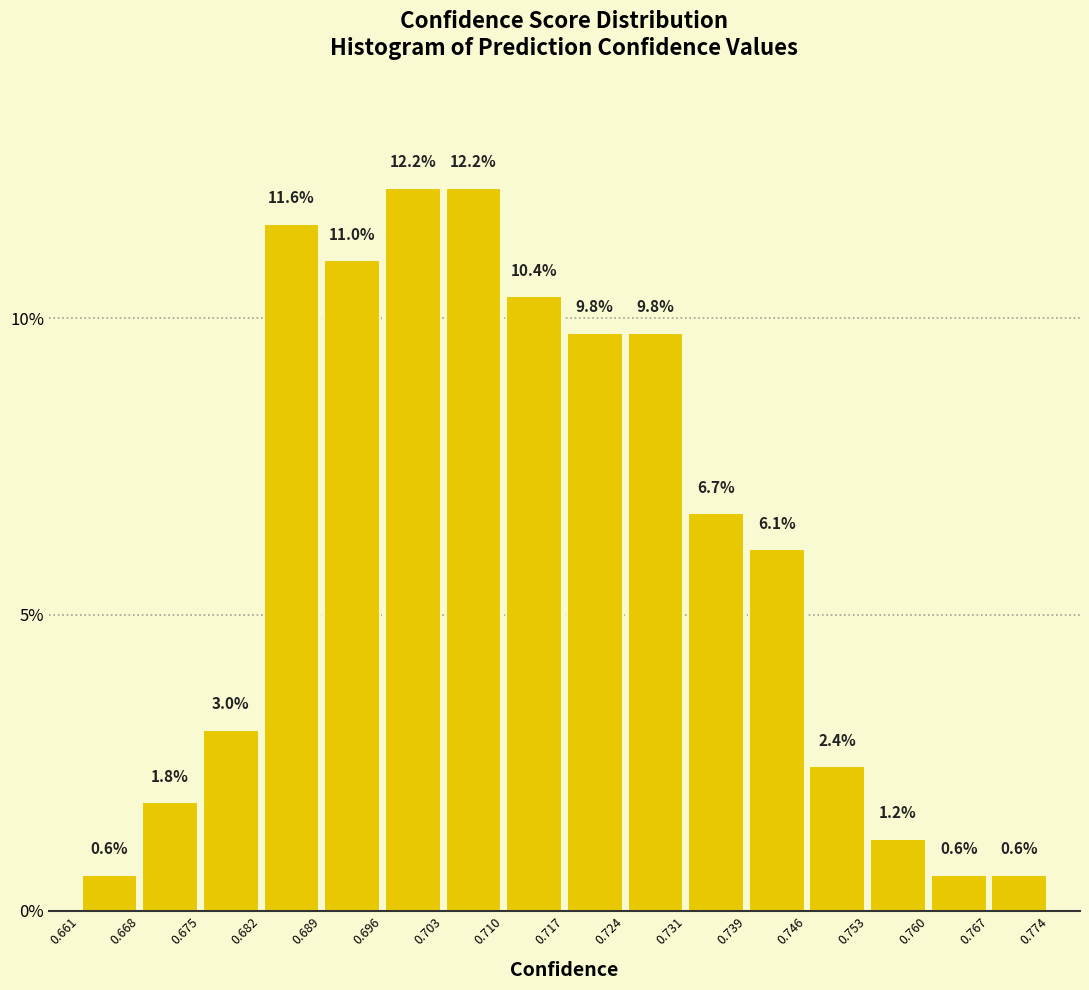

How tall is the bar that spans 0.689 to 0.696 on the x-axis?

11.0